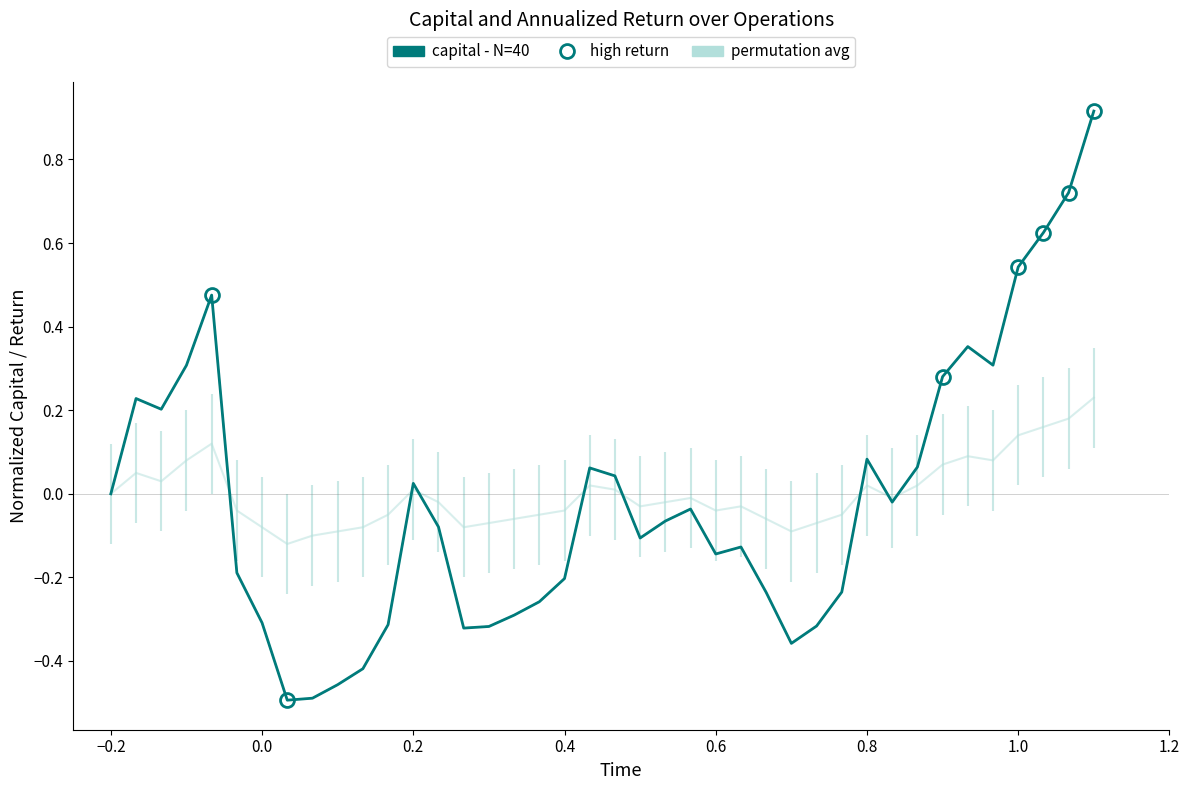

The chart shows a value of -0.5 at 27. True or false?

False